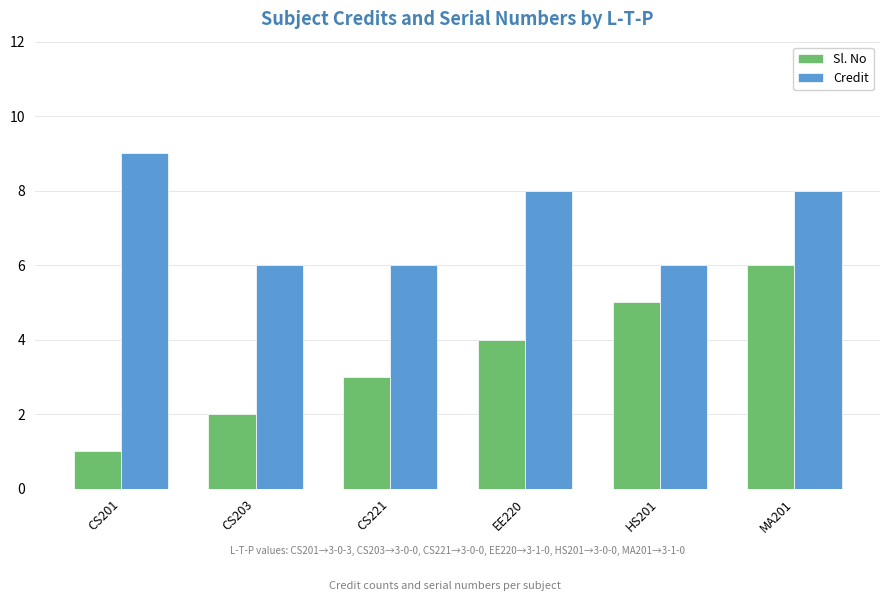

What is the maximum value shown in the chart?

9